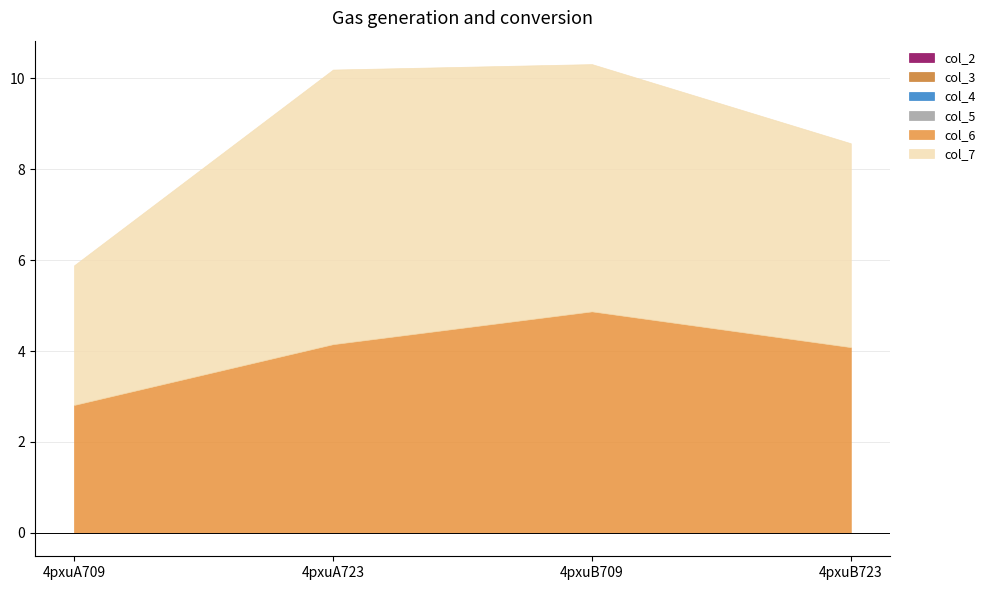

Is it true that col_4 equals 0.0 at 4pxuA723?

True